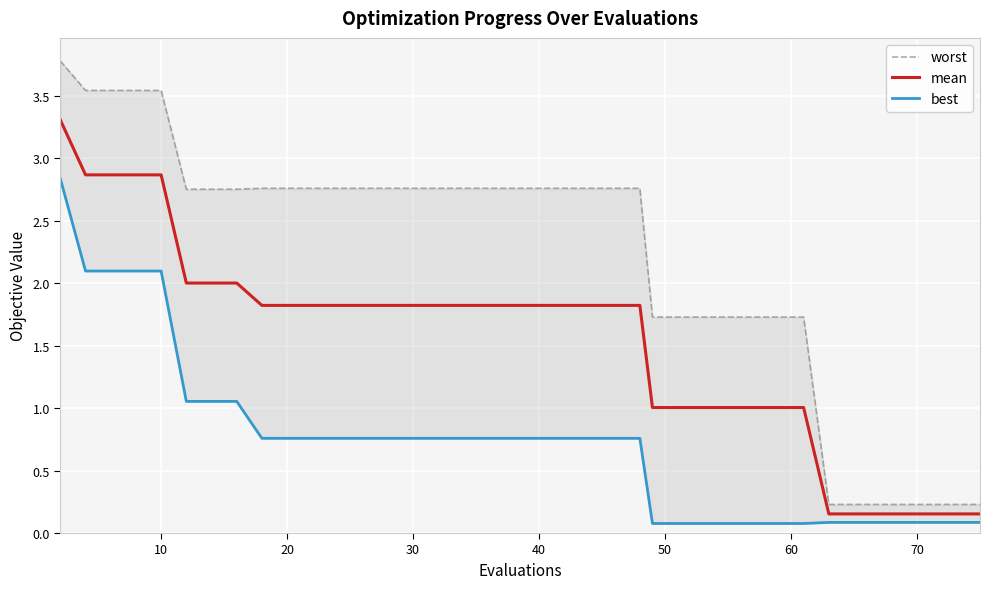

The mean series shows 2.4 at 20. True or false?

False